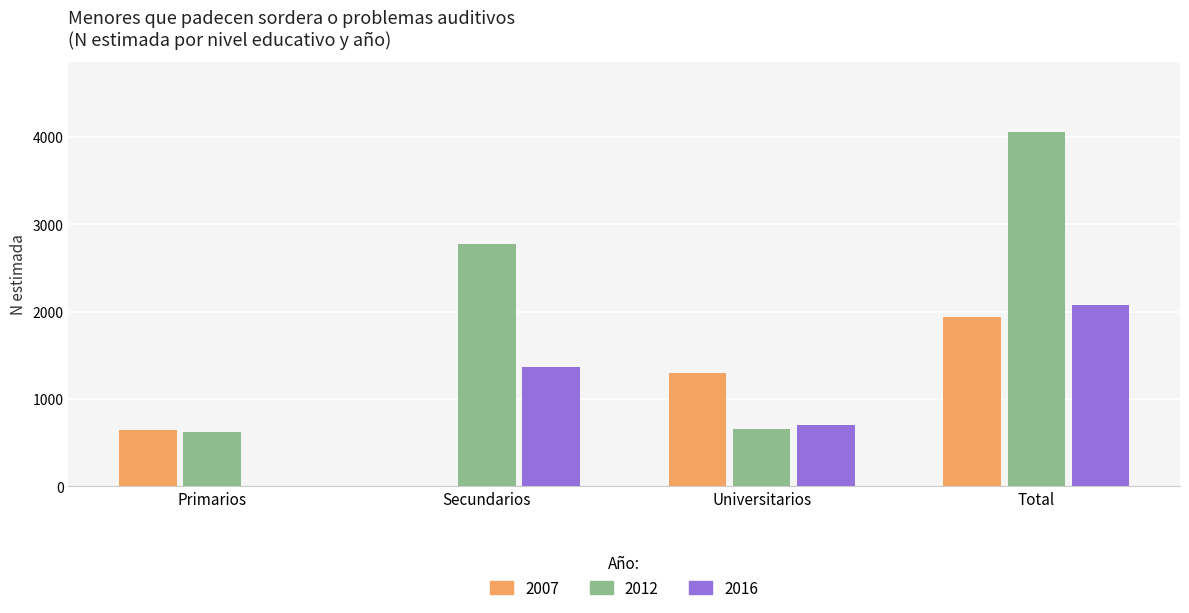

Is it true that 2016 equals 1018 at Universitarios?

False